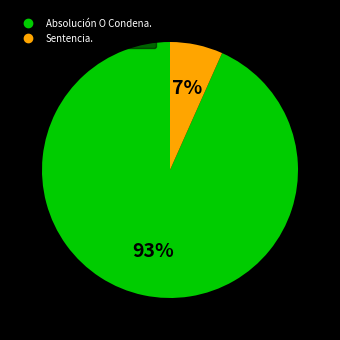

Is Sentencia. the majority of the pie?

No